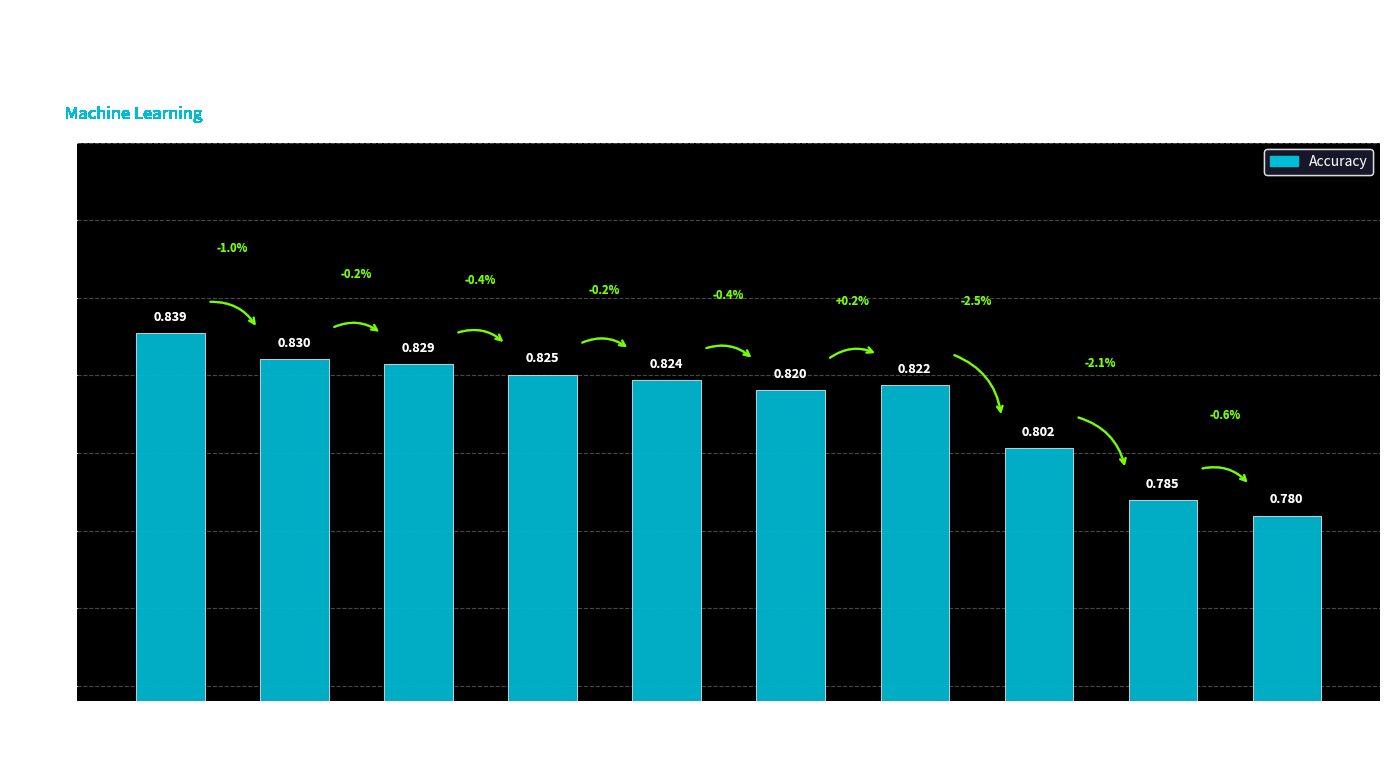

Which category has the highest value across all series?

BaggingClassifier